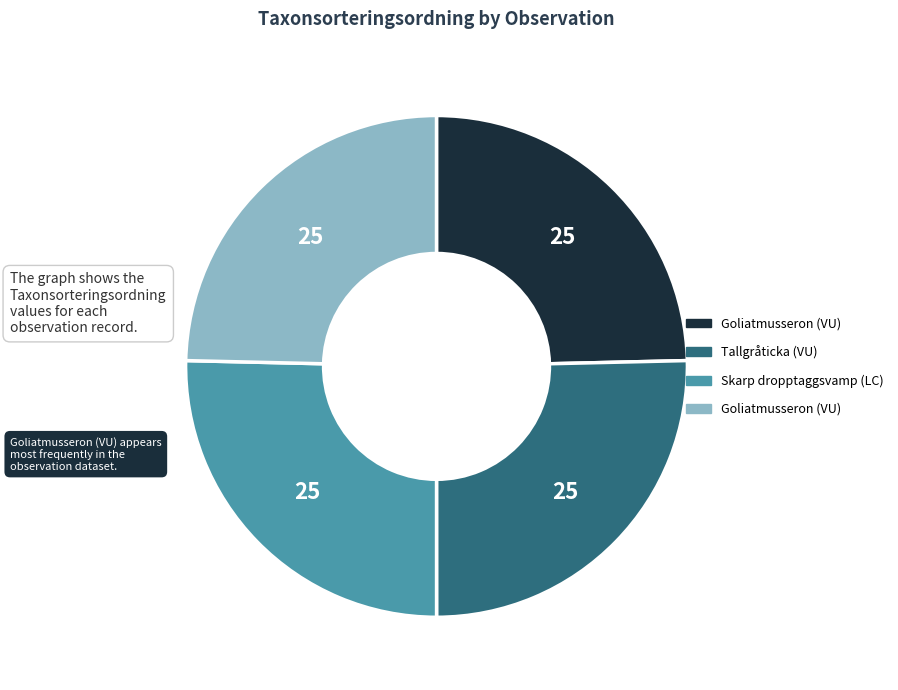

How many segments does this pie chart have?

4